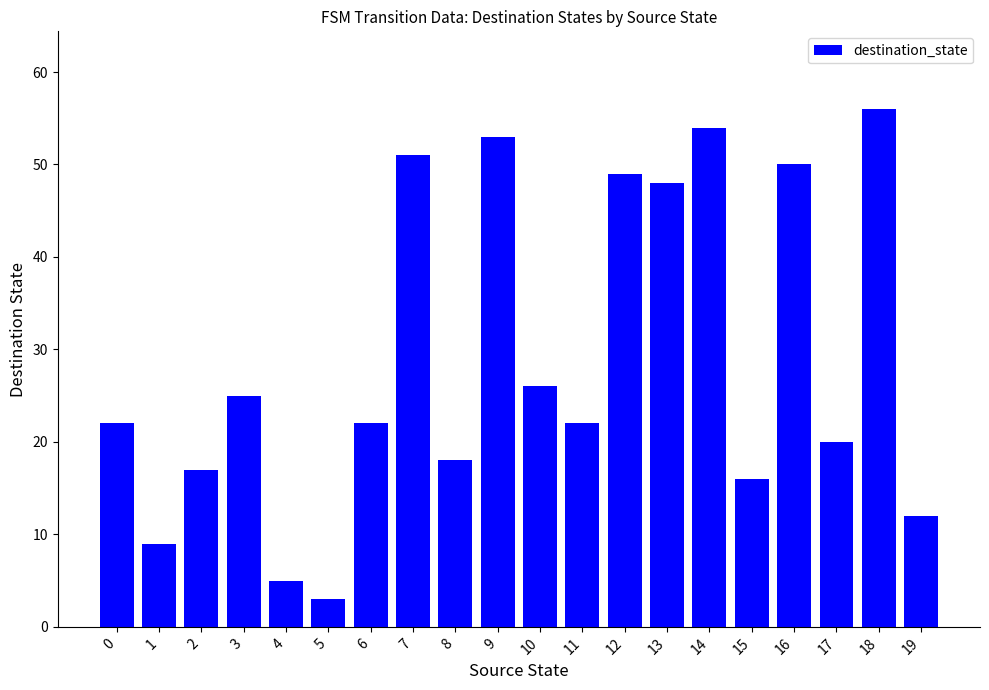

At which category does the chart reach its peak across all series?

18